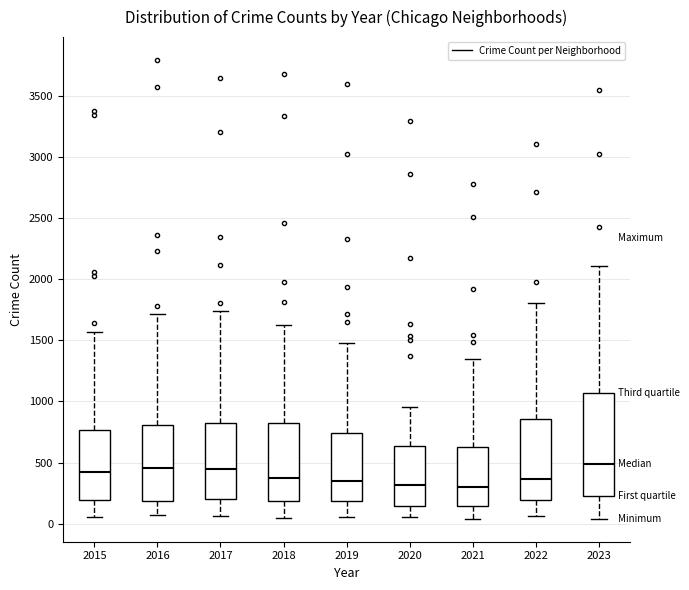

Reading left to right, read every box against the y-axis: the position of its median line, the range the box covers, and the ends of its whiskers. The values are not printed on the chart, so give them approximately, as read against the axis.

2015: median 400, box 200 to 750, whiskers 50 to 1550
2016: median 450, box 200 to 800, whiskers 50 to 1700
2017: median 450, box 200 to 850, whiskers 50 to 1750
2018: median 350, box 200 to 800, whiskers 50 to 1650
2019: median 350, box 200 to 750, whiskers 50 to 1500
2020: median 300, box 150 to 650, whiskers 50 to 950
2021: median 300, box 150 to 650, whiskers 50 to 1350
2022: median 350, box 200 to 850, whiskers 50 to 1800
2023: median 500, box 200 to 1050, whiskers 50 to 2100